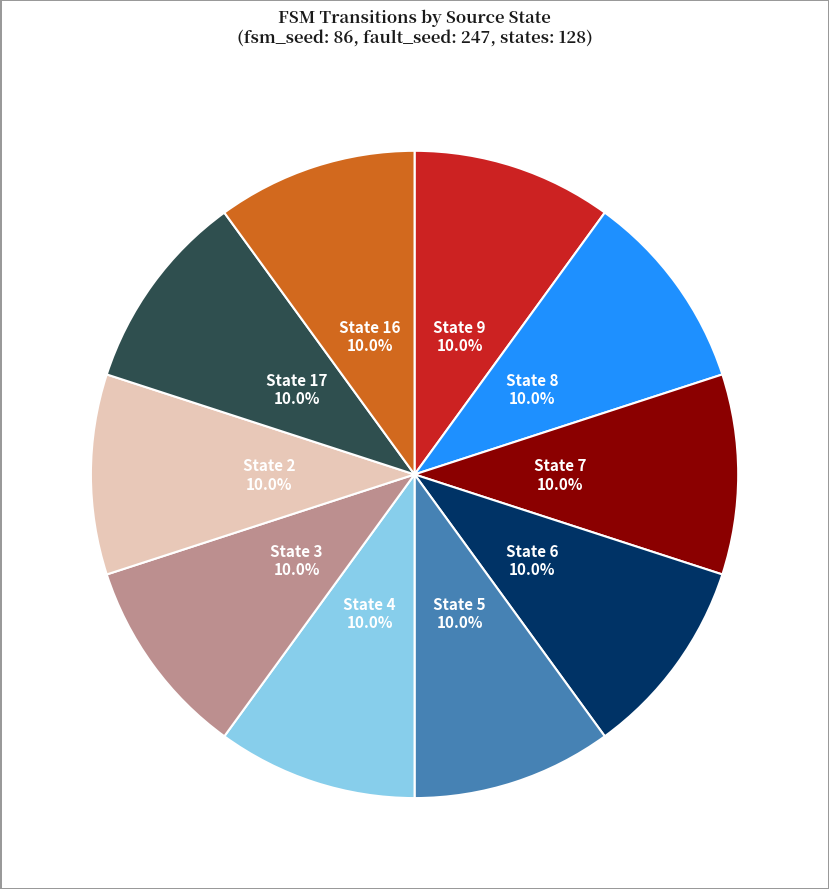

What portion of the pie excludes State 8?

90.0%